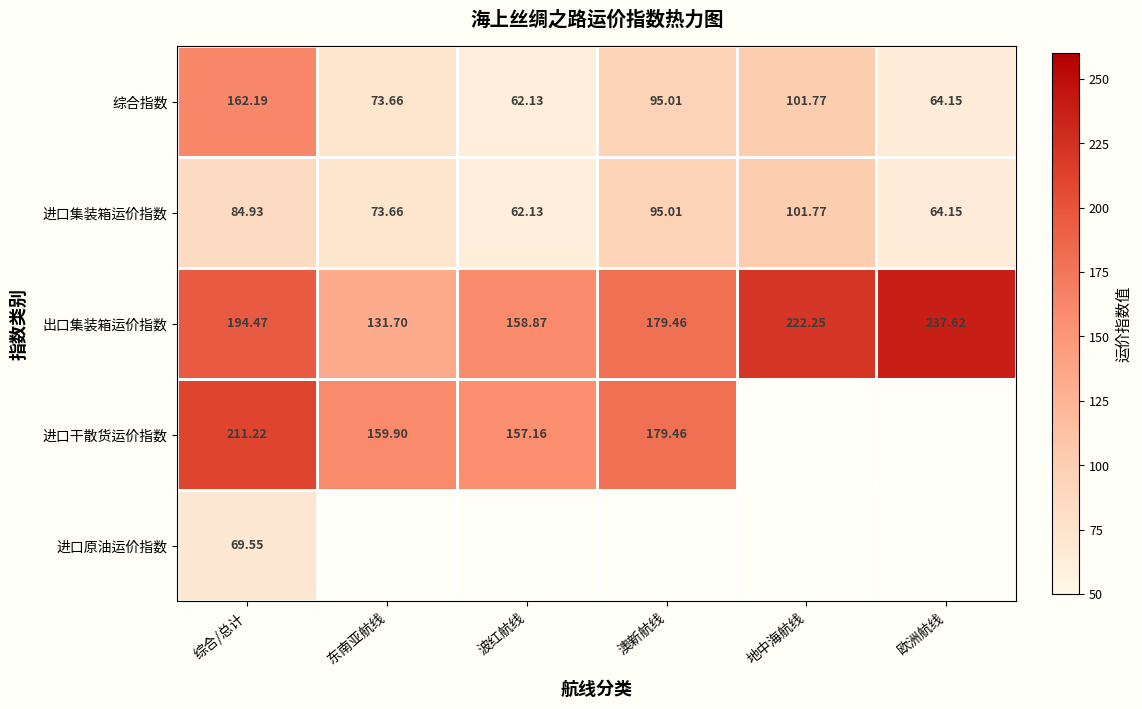

Rank the categories by 出口集装箱运价指数 value from highest to lowest.

欧洲航线, 地中海航线, 综合/总计, 澳新航线, 波红航线, 东南亚航线